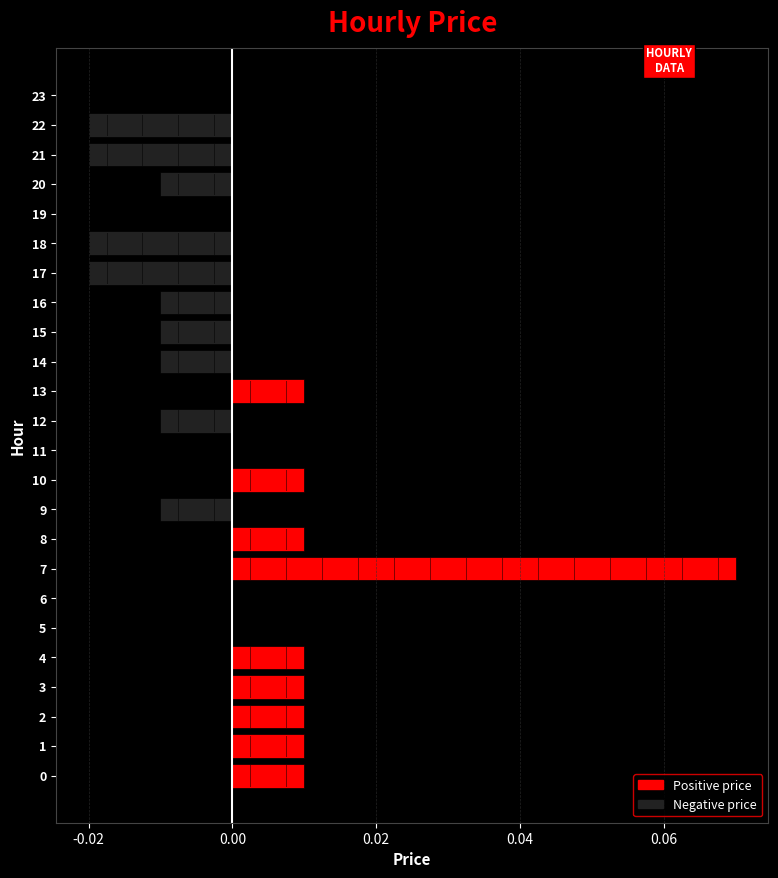

How many categories are shown in the chart?

24